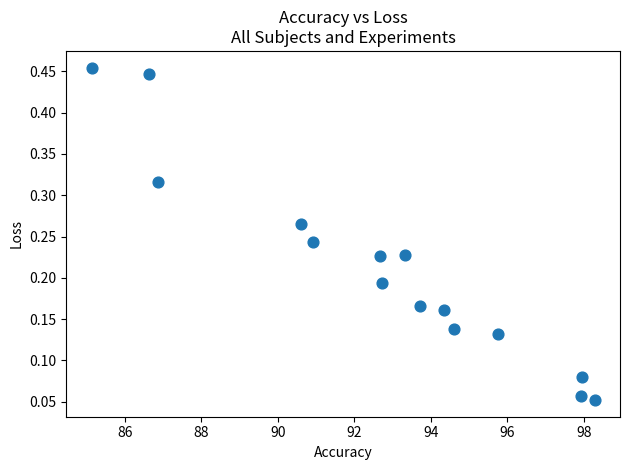

What is the range of X values (max minus min)?

13.2